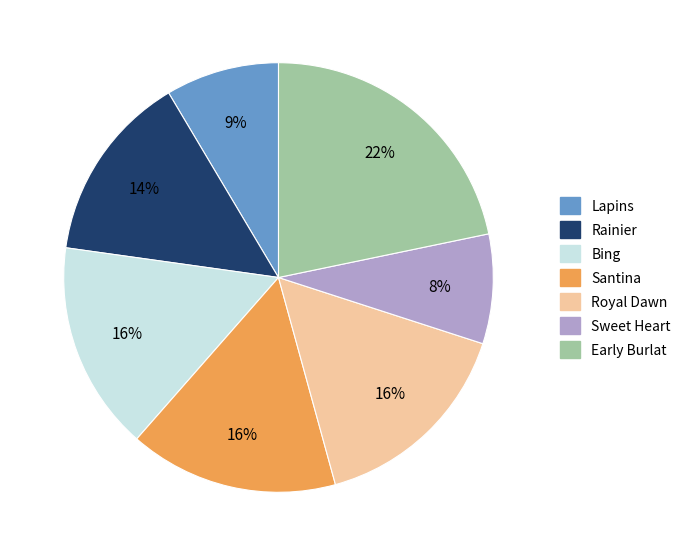

Approximately how many times larger is the value at Rainier compared to Royal Dawn?

0.9